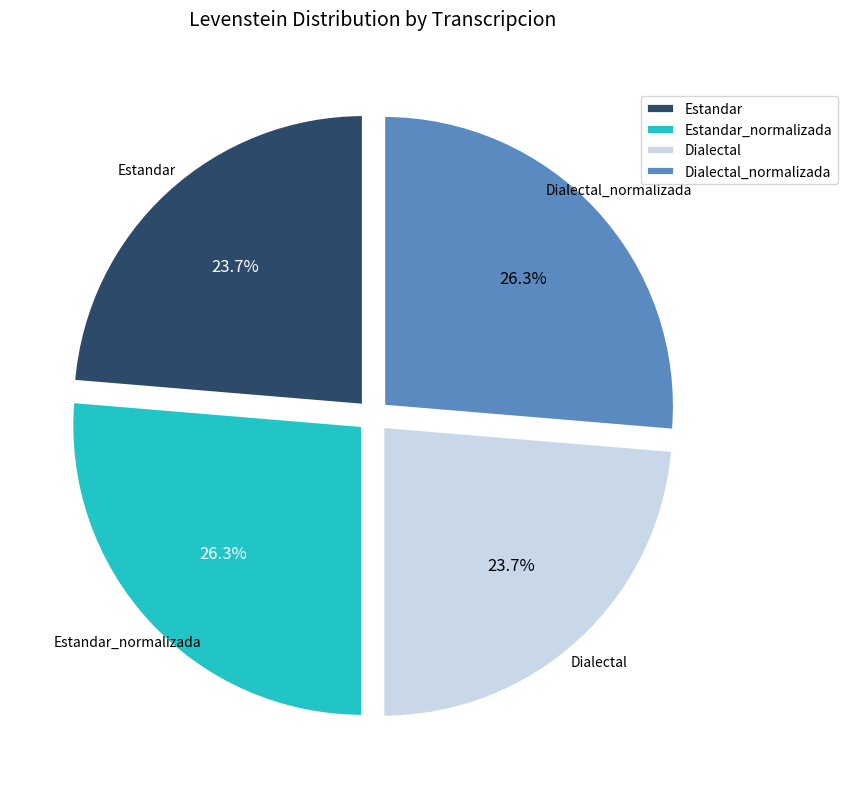

Is it true that Estandar is 10% of the pie?

False